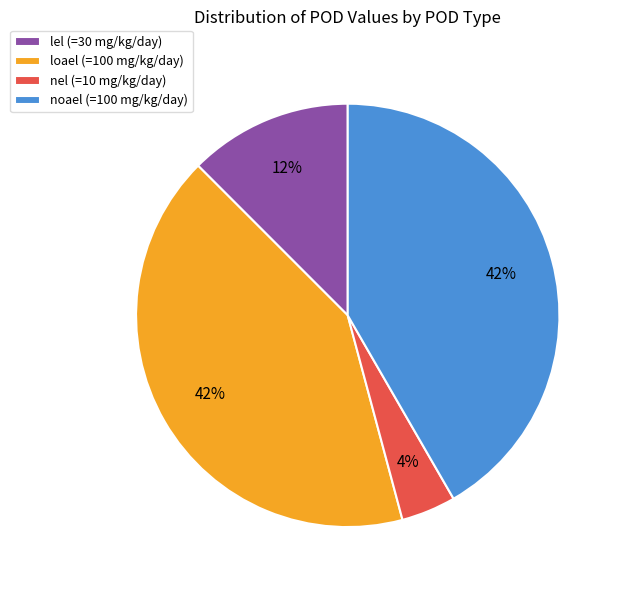

To the nearest percent, what portion does noael represent?

42%